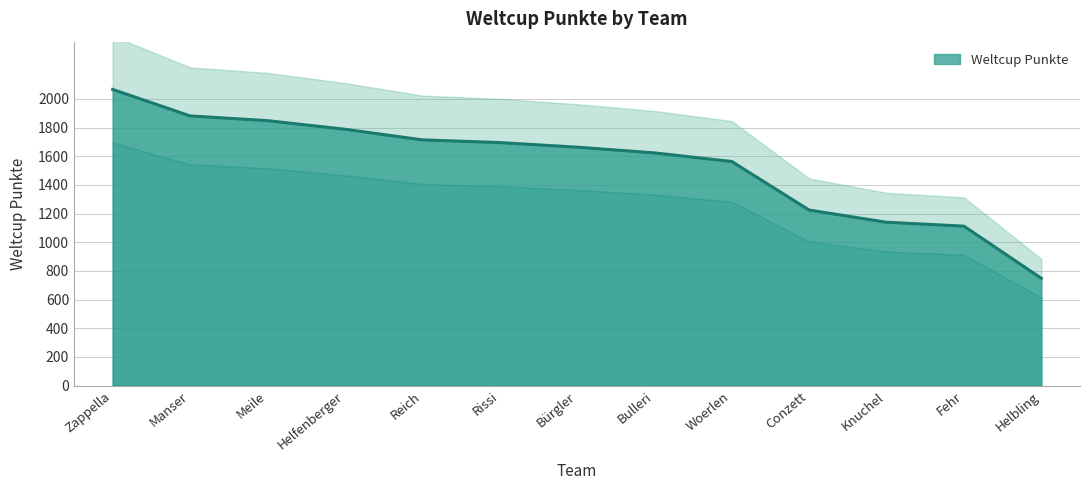

Where is the data nearest to the value 1408?

Woerlen